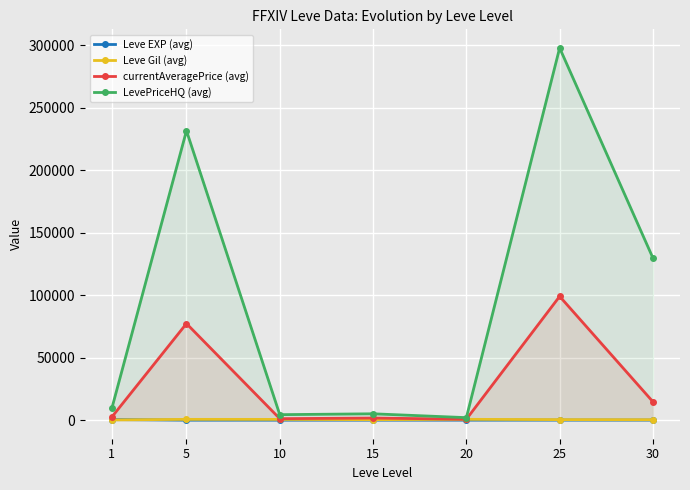

Reading right to left, extract all data points from this chart.

Leve EXP (avg): 45.5	31.8	16.3	13.6	7.7	2.6	468.5
Leve Gil (avg): 322.5	391.7	628.3	354.0	576.7	600.0	163.5
currentAveragePrice (avg): 14683.8	99082.0	713.7	1656.0	1153.5	77296.6	2476.8
LevePriceHQ (avg): 129746.2	297986.8	1975.8	5058.8	4360.7	231729.2	9395.7